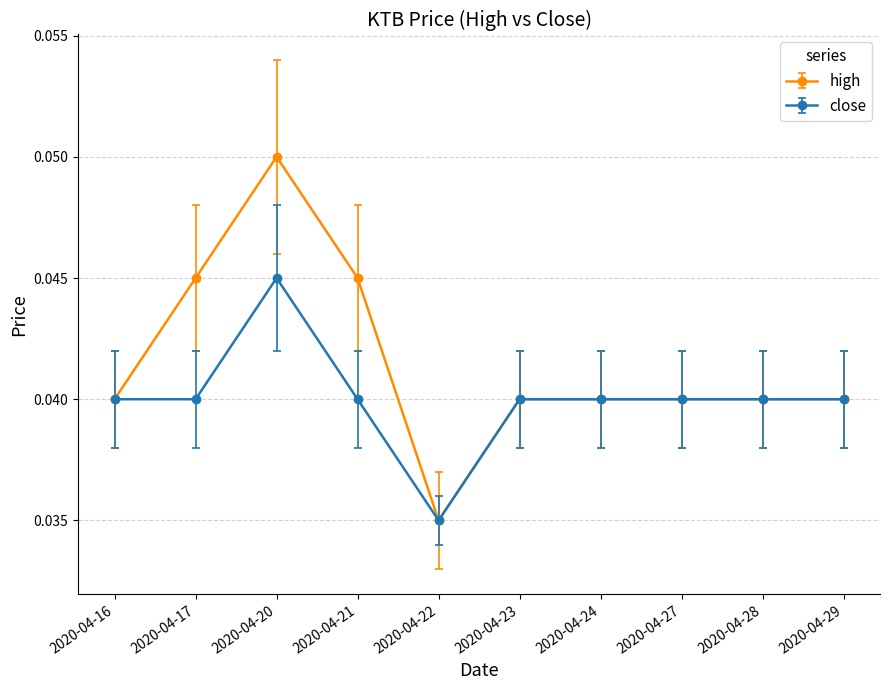

Count the high values in the range 0 to 1.

10